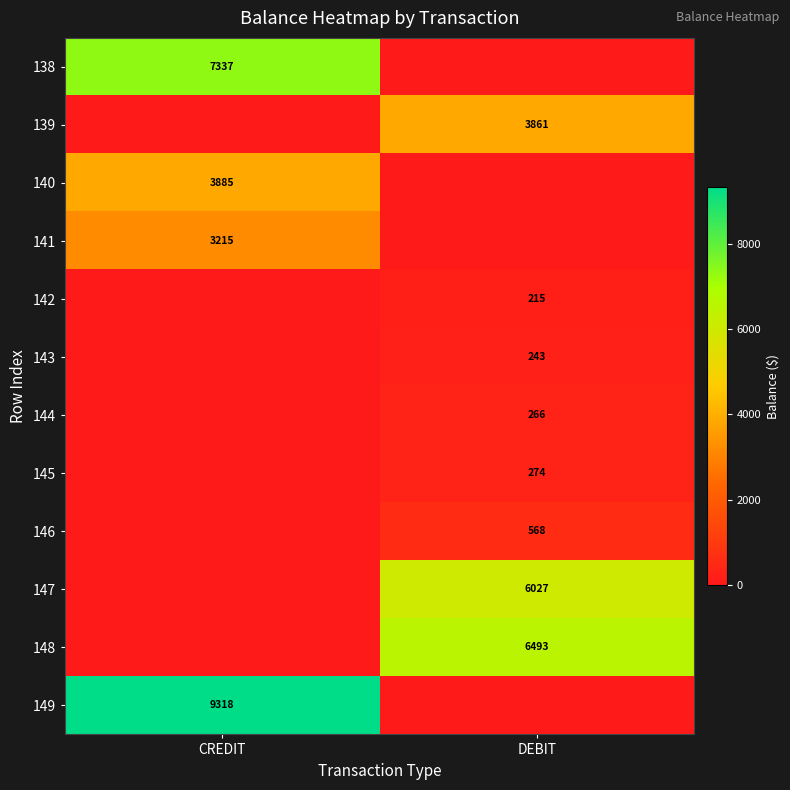

How many categories are shown in the chart?

2